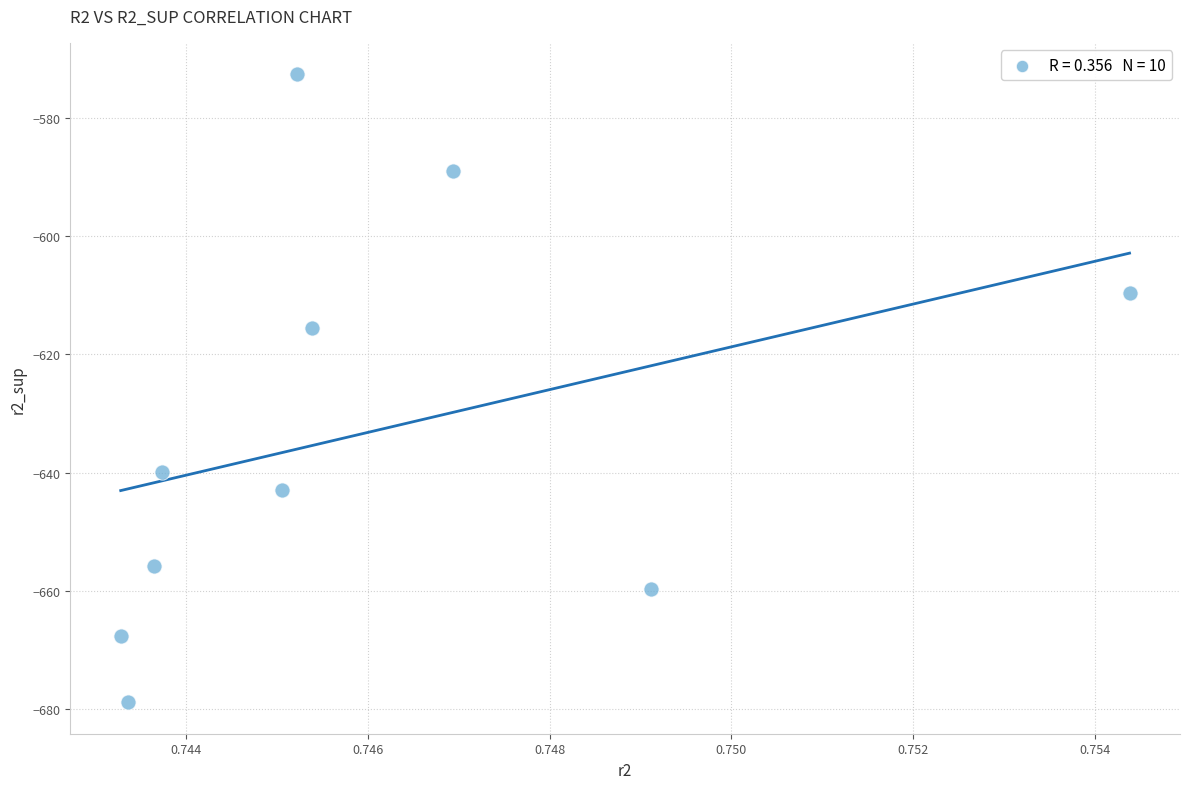

What is the range of Y values (max minus min)?

106.1